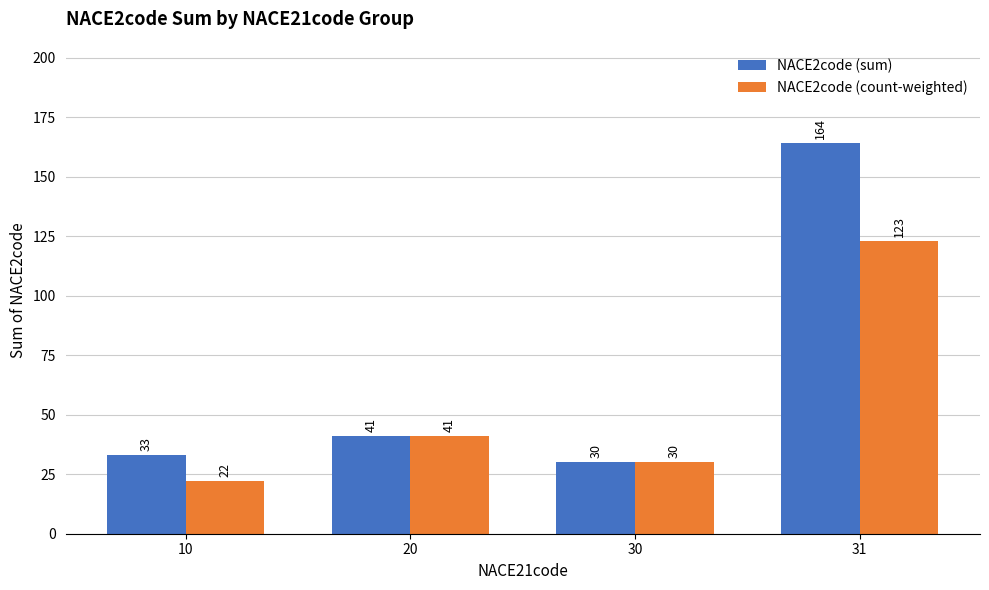

What is the difference between the maximum and minimum values in the NACE2code (count-weighted) series?

101